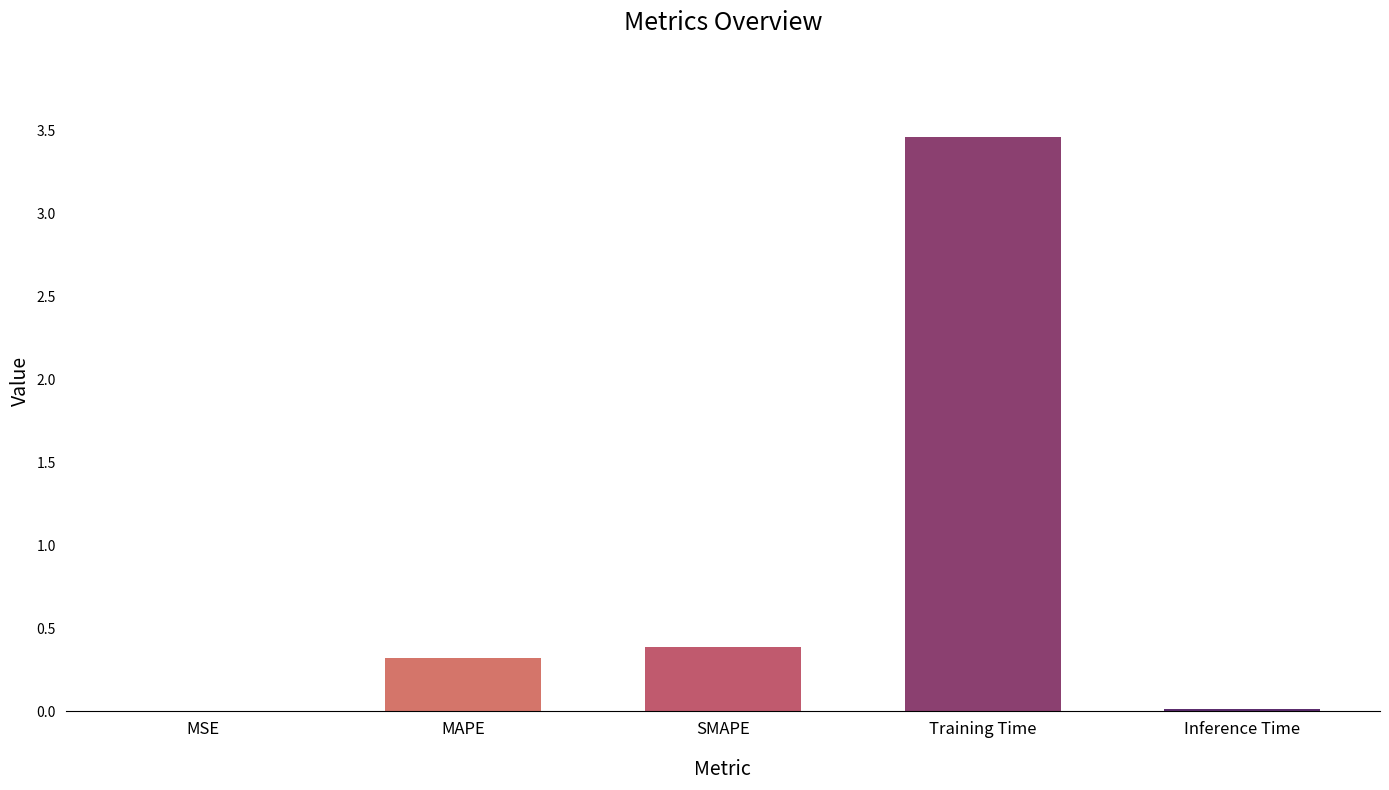

What is the sum of the values at Training Time and MAPE?

3.8